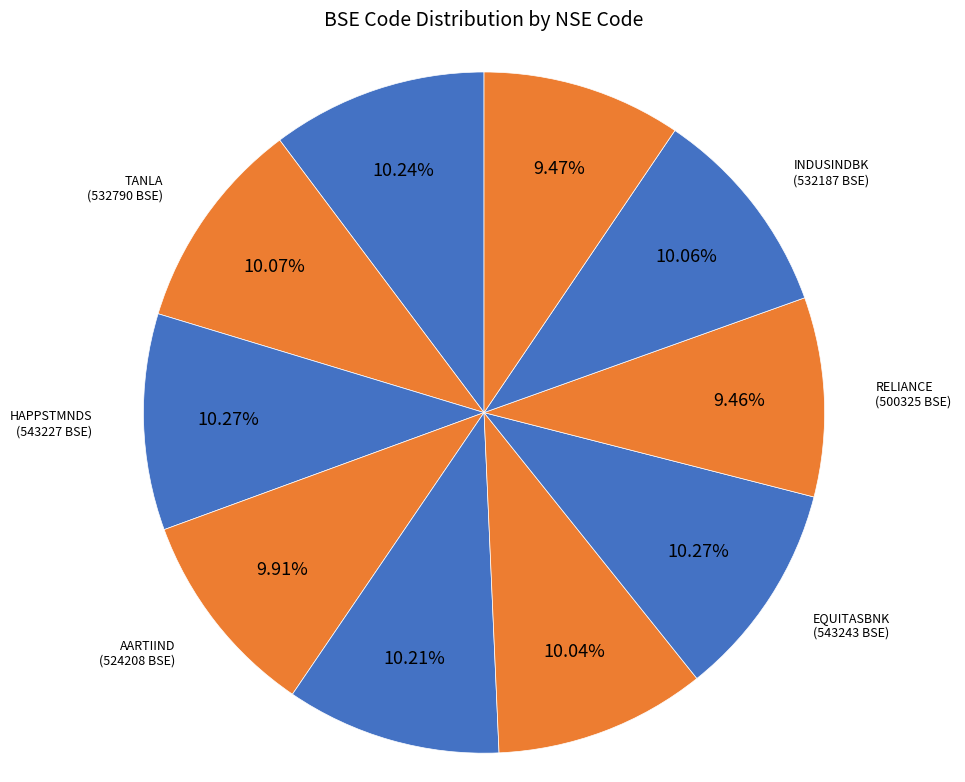

Do RBLBANK and AARTIIND together represent more than half of the pie?

No